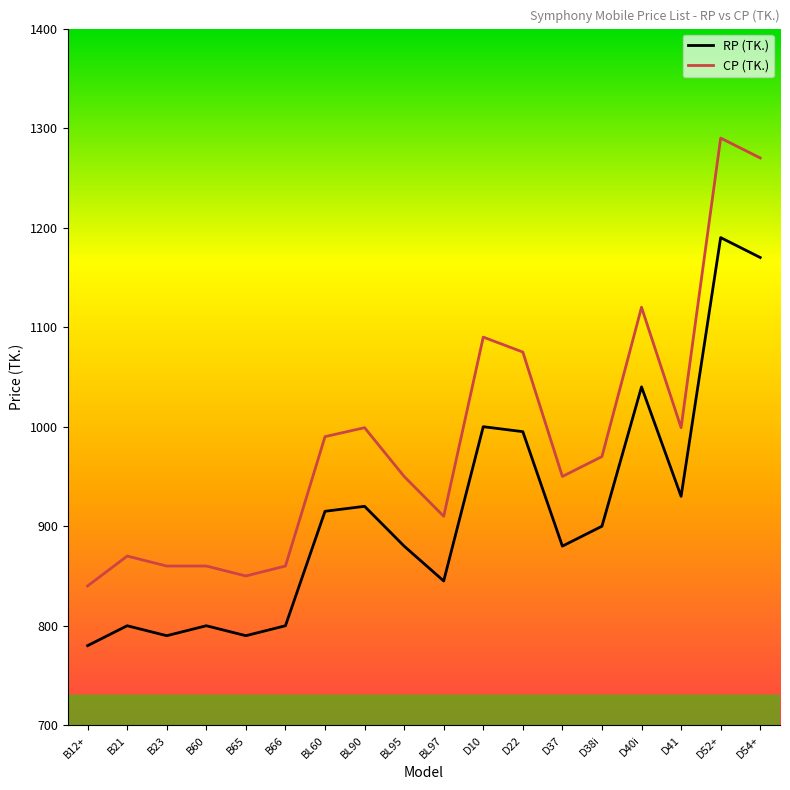

What is the difference between the maximum and minimum values in the RP (TK.) series?

410